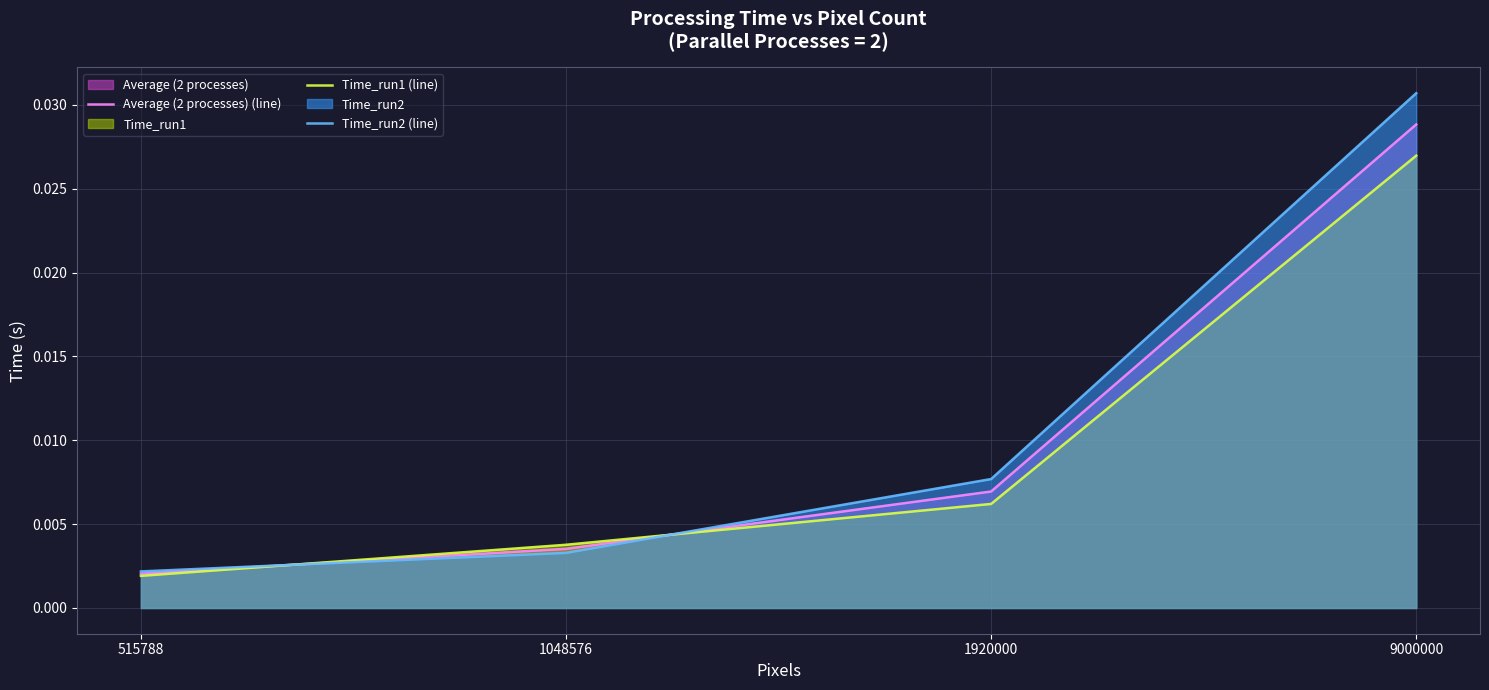

At which category does the chart reach its minimum across all series?

515788